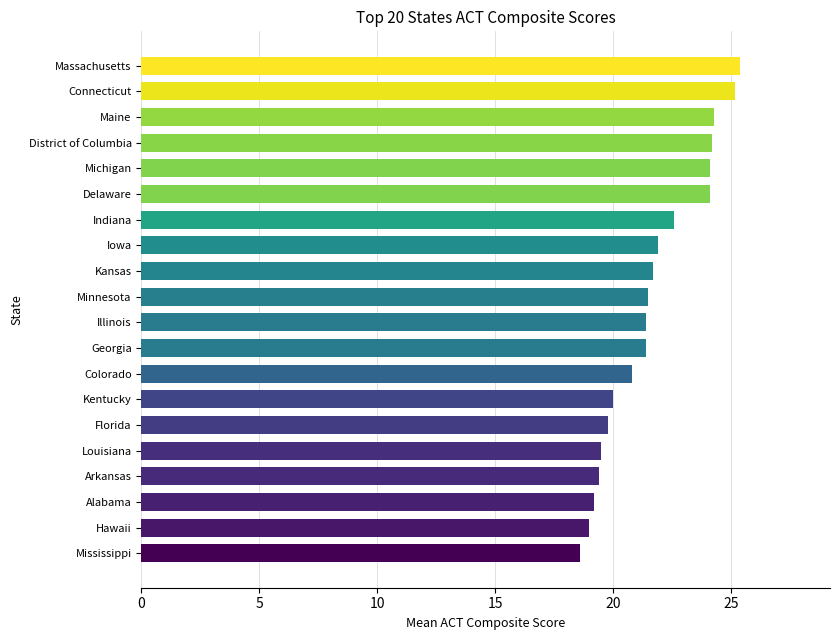

What is the change in value from Colorado to Delaware?

+3.3